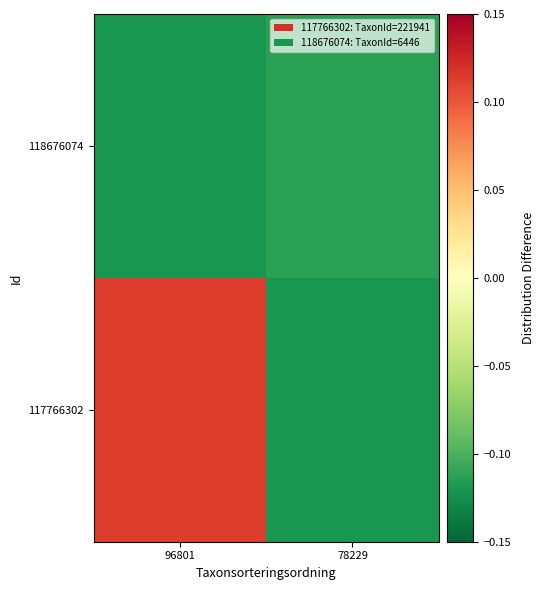

Which has a higher value, 78229 or 96801?

96801